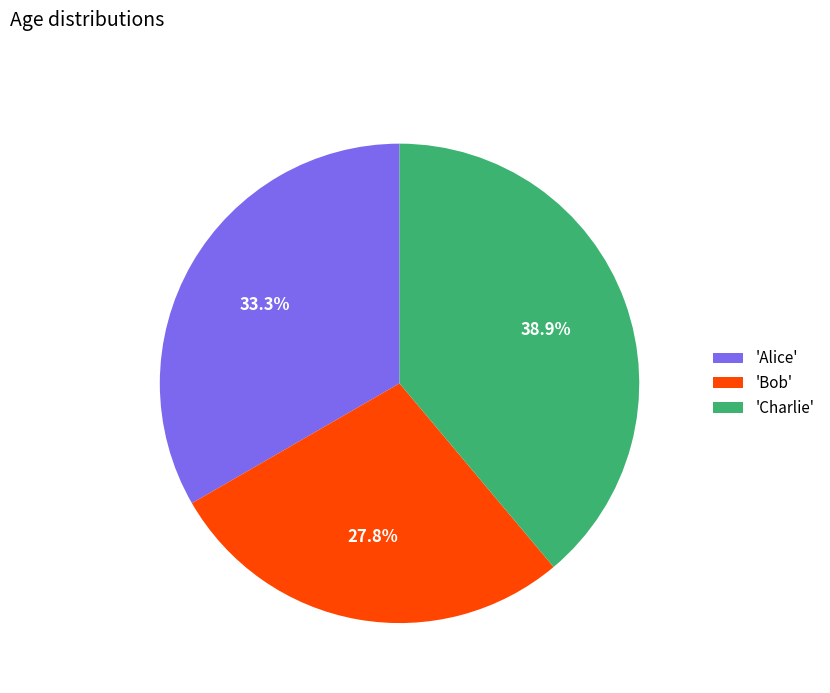

Between 'Charlie' and 'Alice', which is larger?

'Charlie'